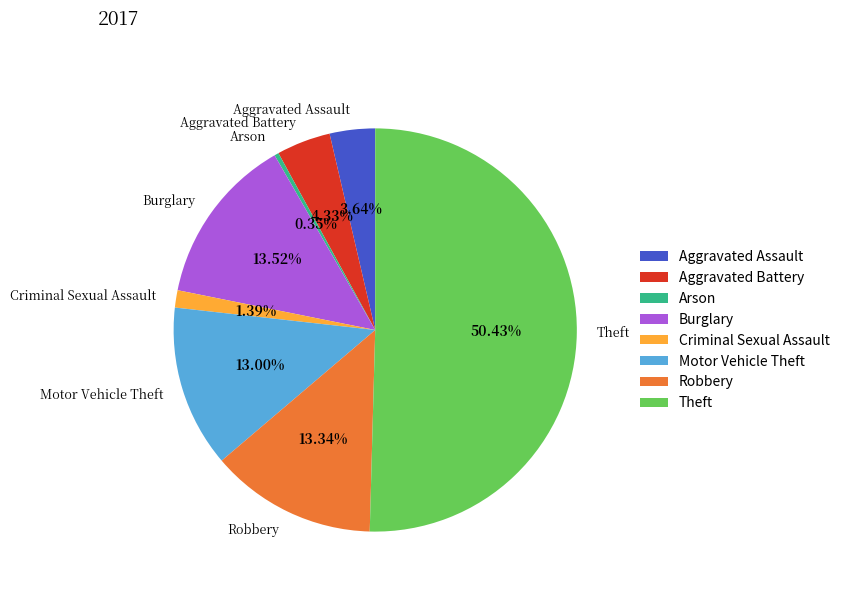

What percentage is the Aggravated Assault slice, to the nearest percent?

4%